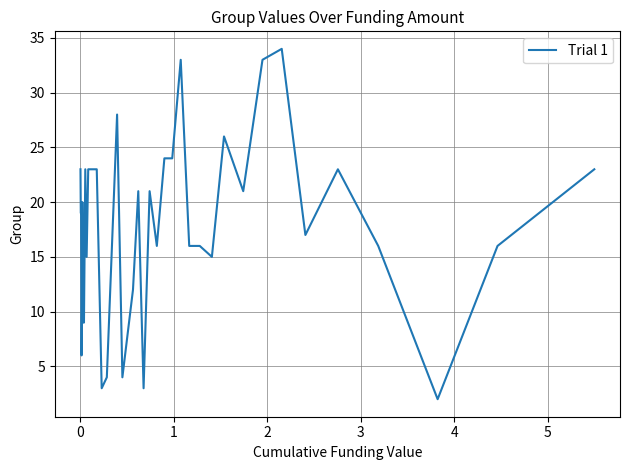

What is the maximum value shown in the chart?

34